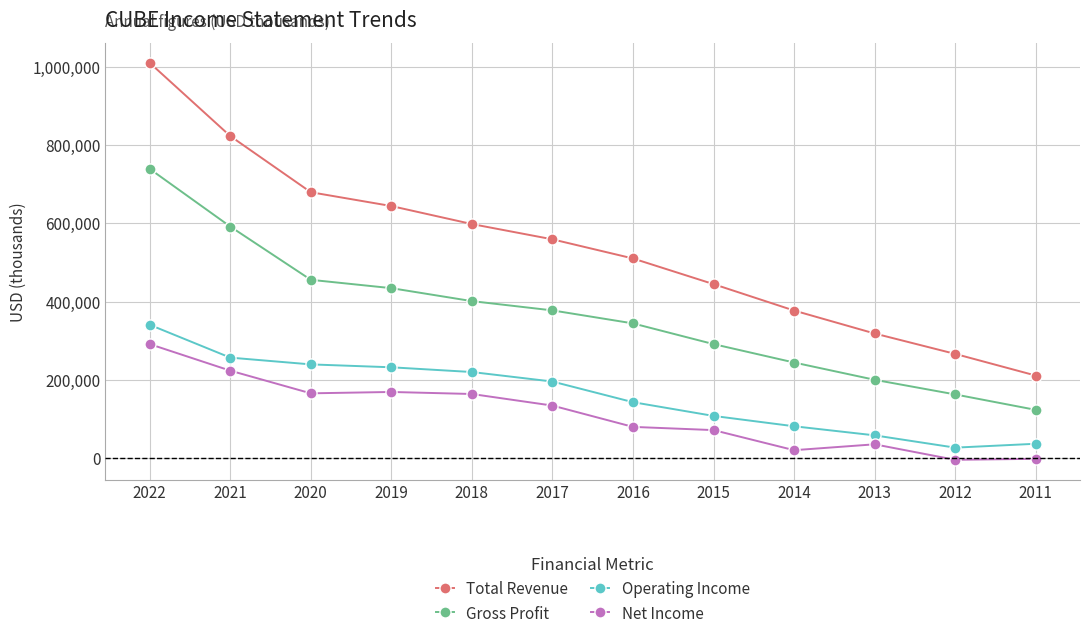

True or false: Operating Income has a value of 241608 at 2016.

False